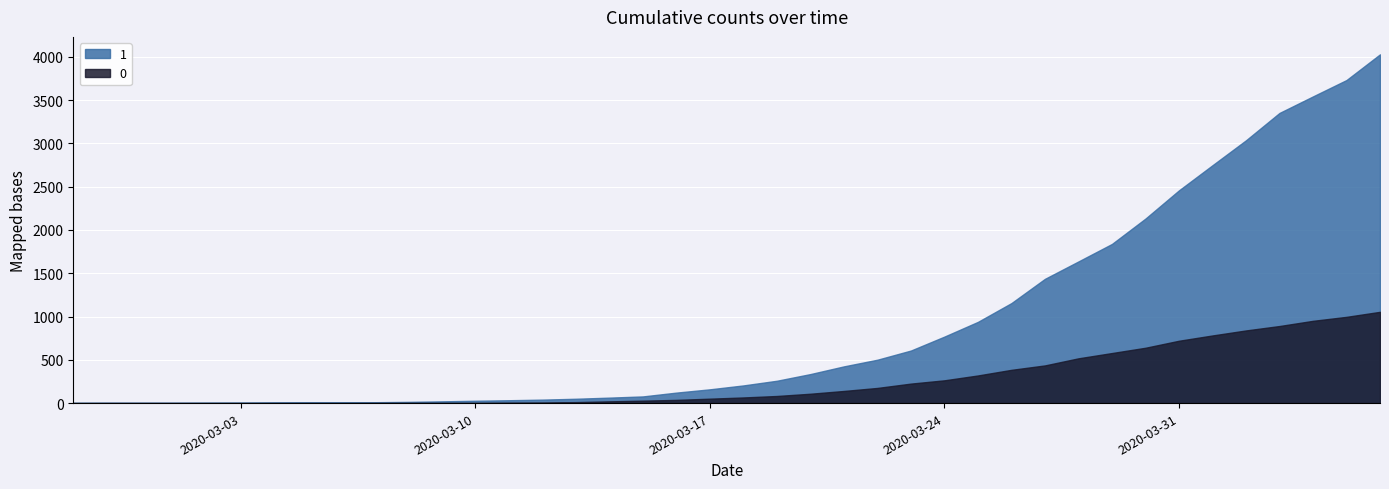

Reading right to left, transcribe all the data shown in this chart.

1: 2020-04-06=4028	2020-04-05=3731	2020-04-04=3542	2020-04-03=3351	2020-04-02=3035	2020-04-01=2747	2020-03-31=2457	2020-03-30=2131	2020-03-29=1838	2020-03-28=1636	2020-03-27=1435	2020-03-26=1155	2020-03-25=938	2020-03-24=768	2020-03-23=607	2020-03-22=501	2020-03-21=424	2020-03-20=335	2020-03-19=258	2020-03-18=204	2020-03-17=159	2020-03-16=121	2020-03-15=77	2020-03-14=63	2020-03-13=50	2020-03-12=40	2020-03-11=33	2020-03-10=27	2020-03-09=20	2020-03-08=14	2020-03-07=10	2020-03-06=9	2020-03-05=9	2020-03-04=8	2020-03-03=6	2020-03-02=5	2020-03-01=4	2020-02-29=4	2020-02-28=4	2020-02-27=3
0: 2020-04-06=1054	2020-04-05=996	2020-04-04=950	2020-04-03=890	2020-04-02=839	2020-04-01=781	2020-03-31=720	2020-03-30=639	2020-03-29=578	2020-03-28=517	2020-03-27=435	2020-03-26=384	2020-03-25=319	2020-03-24=263	2020-03-23=225	2020-03-22=175	2020-03-21=140	2020-03-20=108	2020-03-19=82	2020-03-18=65	2020-03-17=51	2020-03-16=37	2020-03-15=28	2020-03-14=20	2020-03-13=11	2020-03-12=6	2020-03-11=4	2020-03-10=2	2020-03-09=2	2020-03-08=2	2020-03-07=1	2020-03-06=0	2020-03-05=0	2020-03-04=0	2020-03-03=0	2020-03-02=0	2020-03-01=0	2020-02-29=0	2020-02-28=0	2020-02-27=0